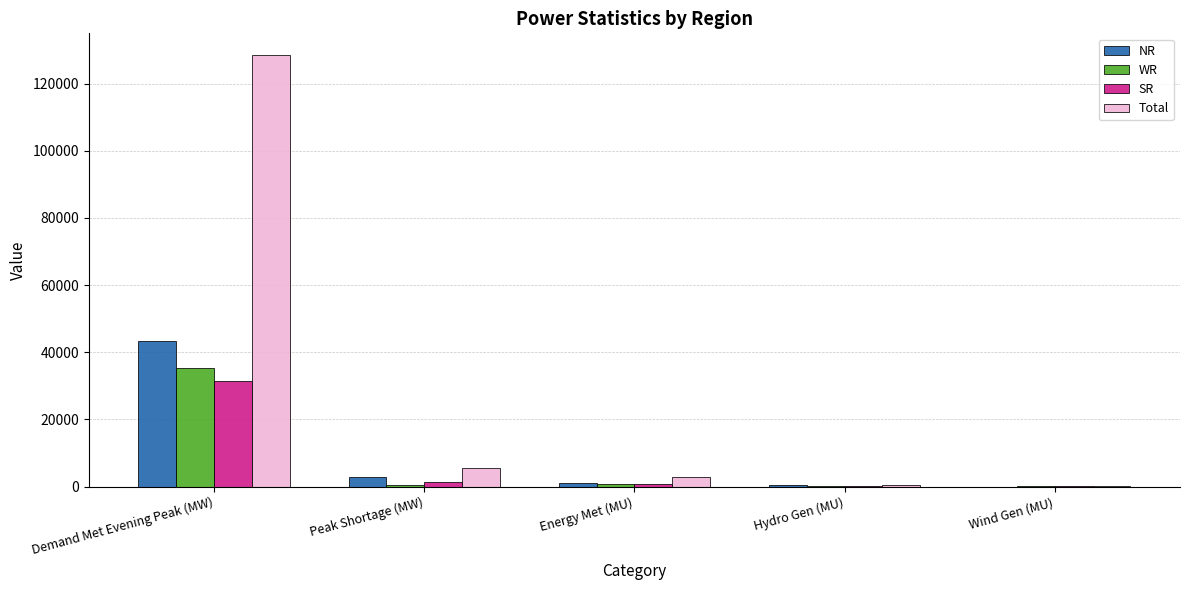

Which series has the largest range (max minus min)?

Total